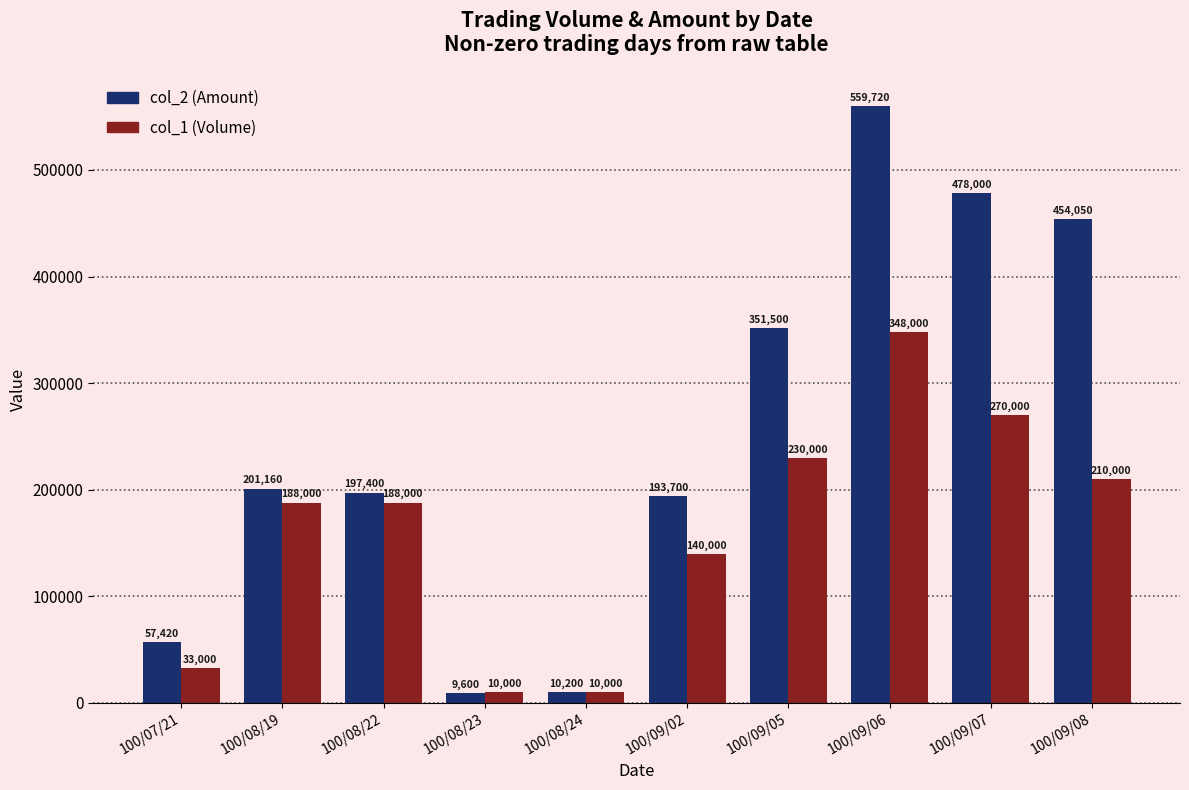

The value of col_2 (Amount) at 100/09/07 is 478000. True or false?

True